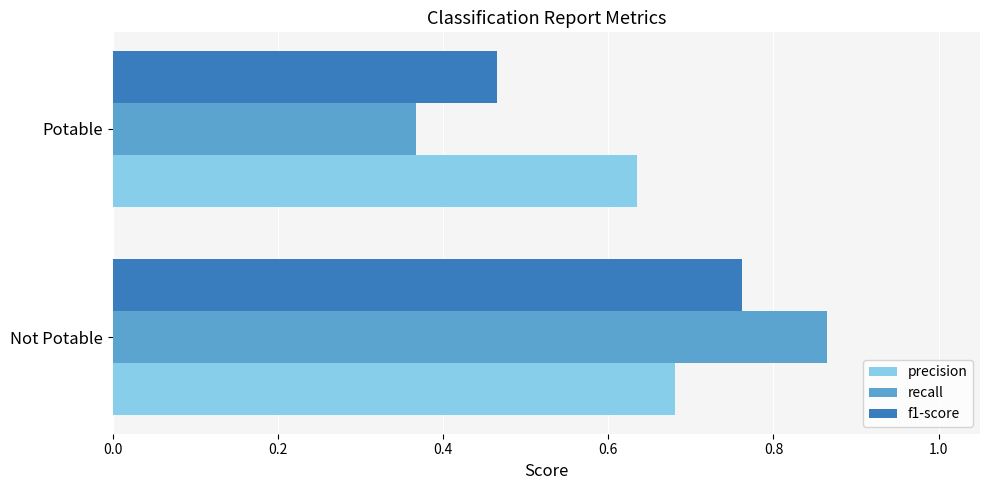

At which label does recall reach its peak?

Not Potable